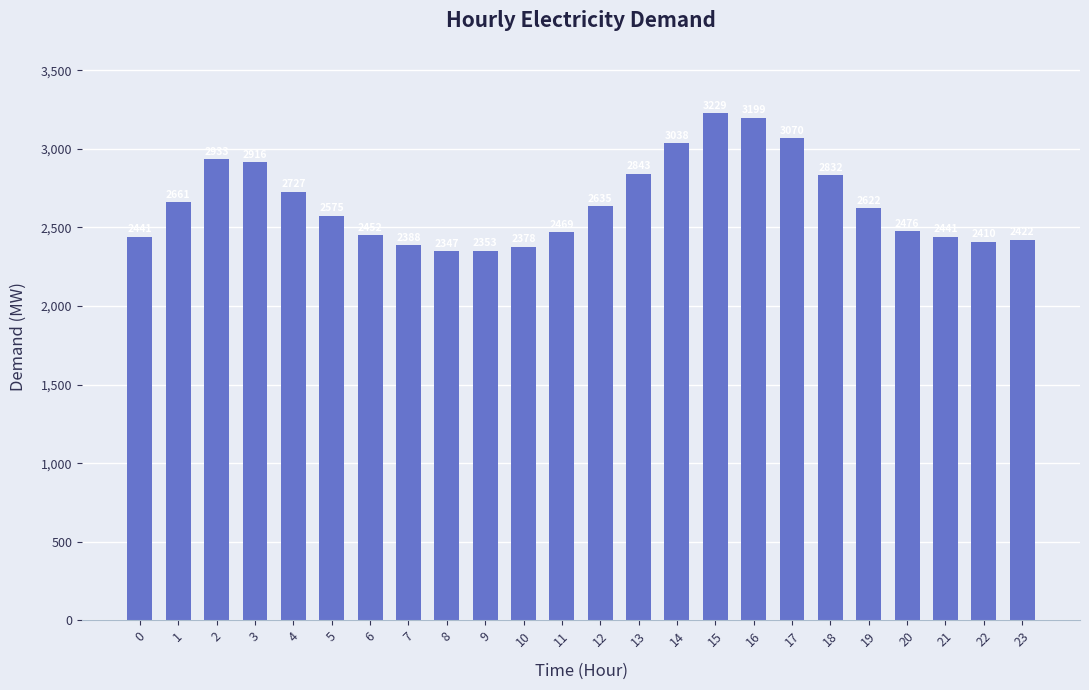

What value does the data have at 7, to the nearest 10?

2390